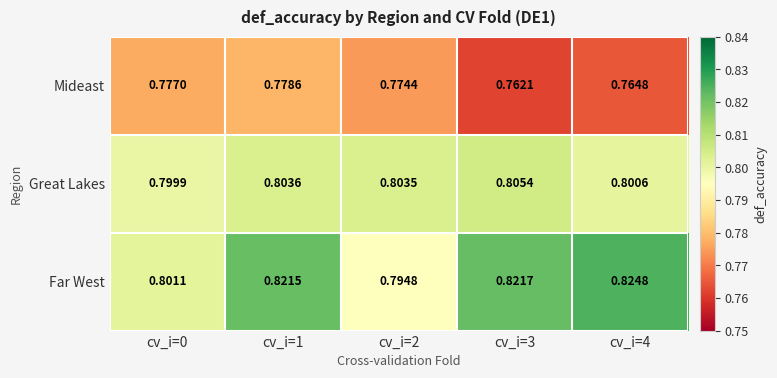

At cv_i=2, list the series in order from smallest to largest.

Mideast, Far West, Great Lakes